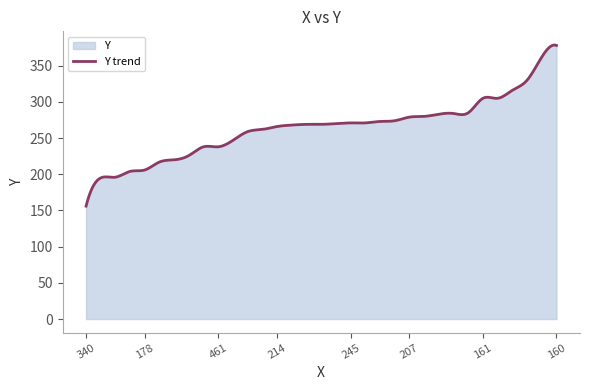

Is it true that the value at 178 is 206?

True